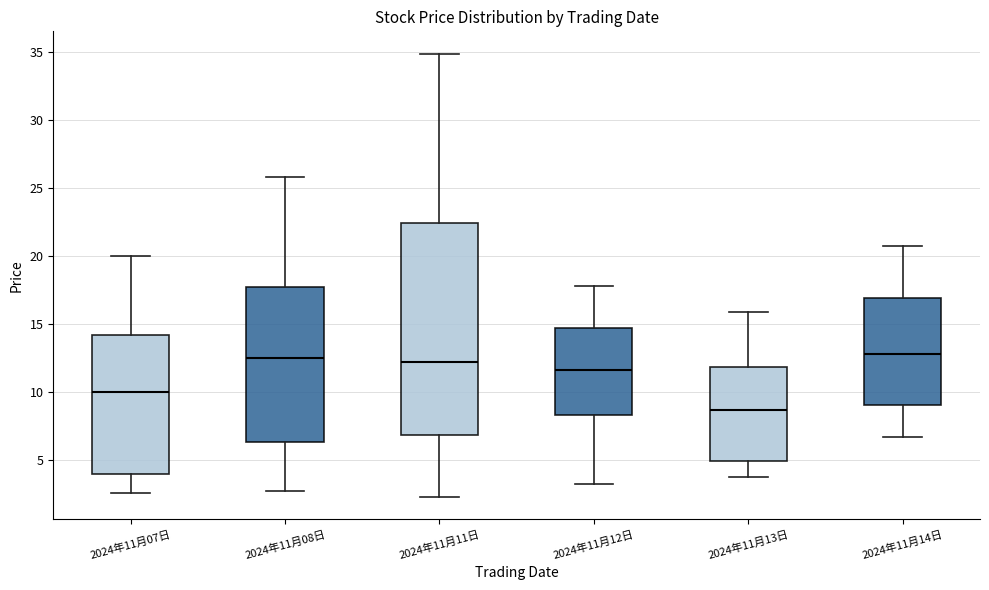

Where is the upper edge of the box for 2024年11月13日 on the y-axis? The values are not printed on the chart, so give them approximately, as read against the axis.

12.0